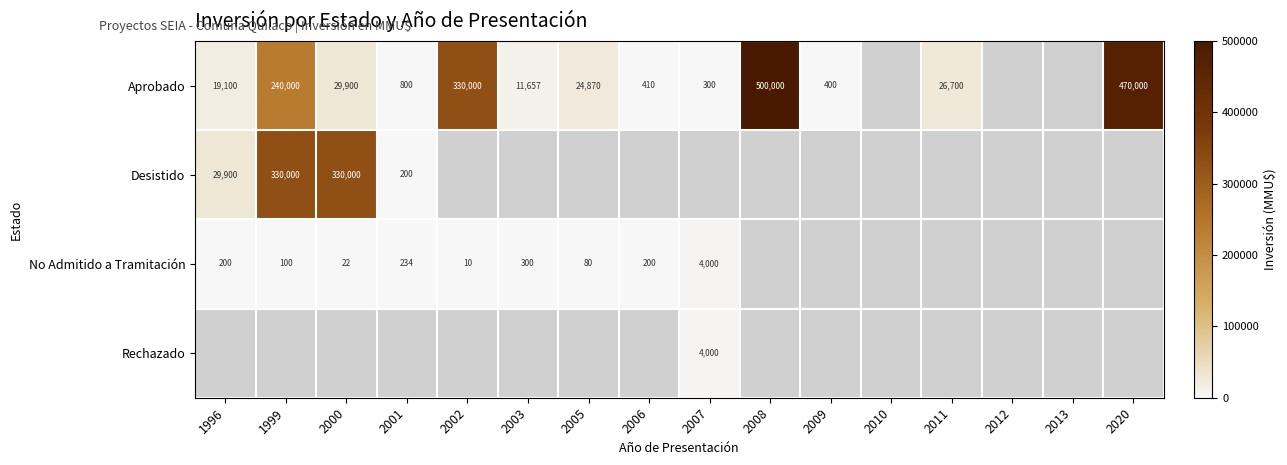

True or false: Aprobado has a value of 566.3 at 2006.

False